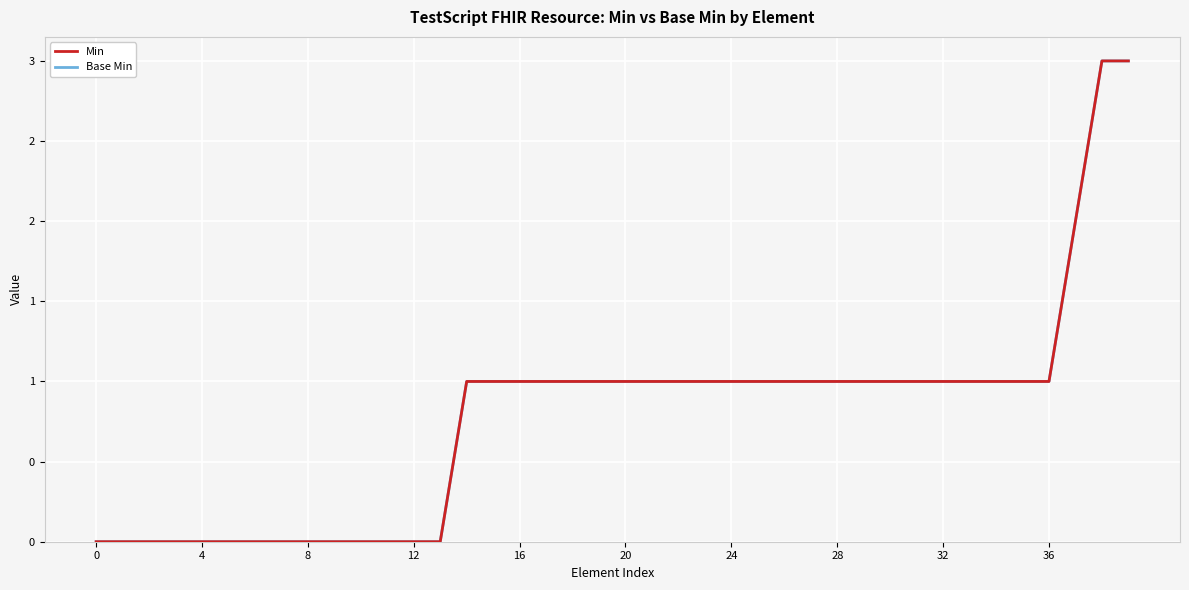

What is the label of the 33rd point from the left?

32